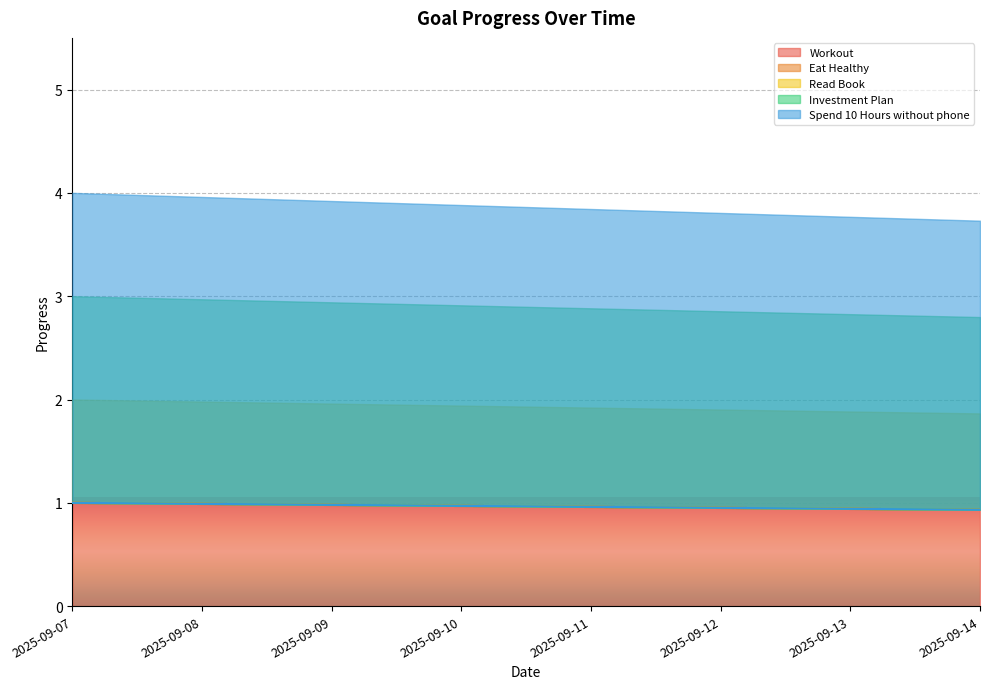

At 2025-09-11, list the series in order from smallest to largest.

Workout, Eat Healthy, Read Book, Investment Plan, Spend 10 Hours without phone